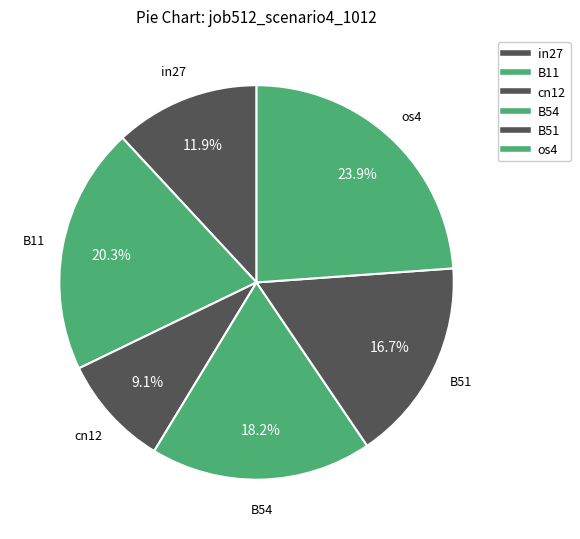

Count the number of slices in the pie.

6